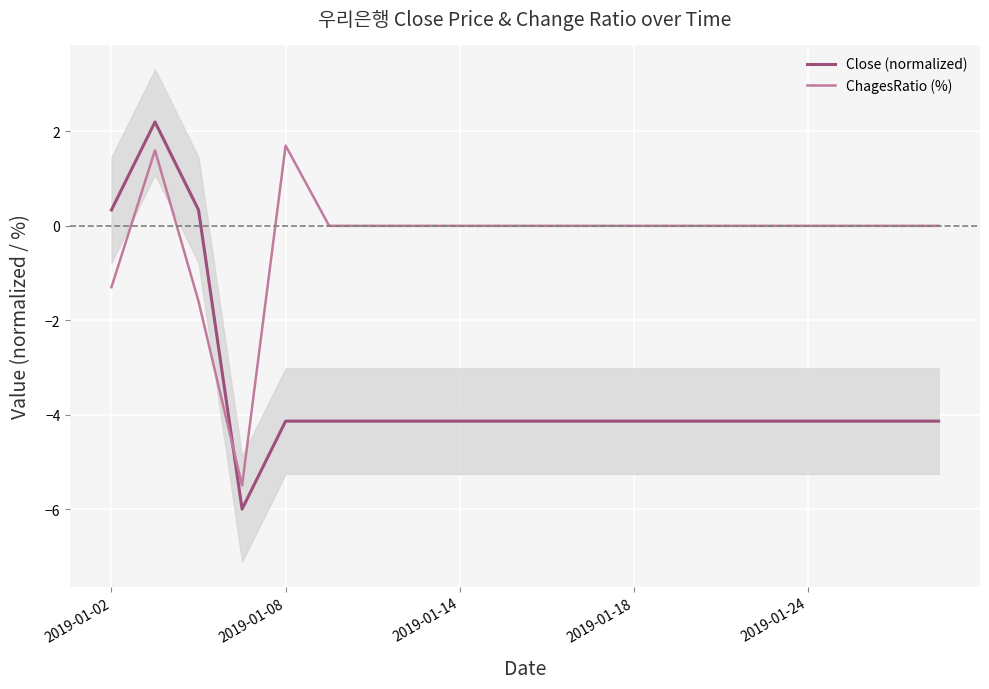

List the series in order of their overall mean, highest first.

ChagesRatio (%), Close (normalized)